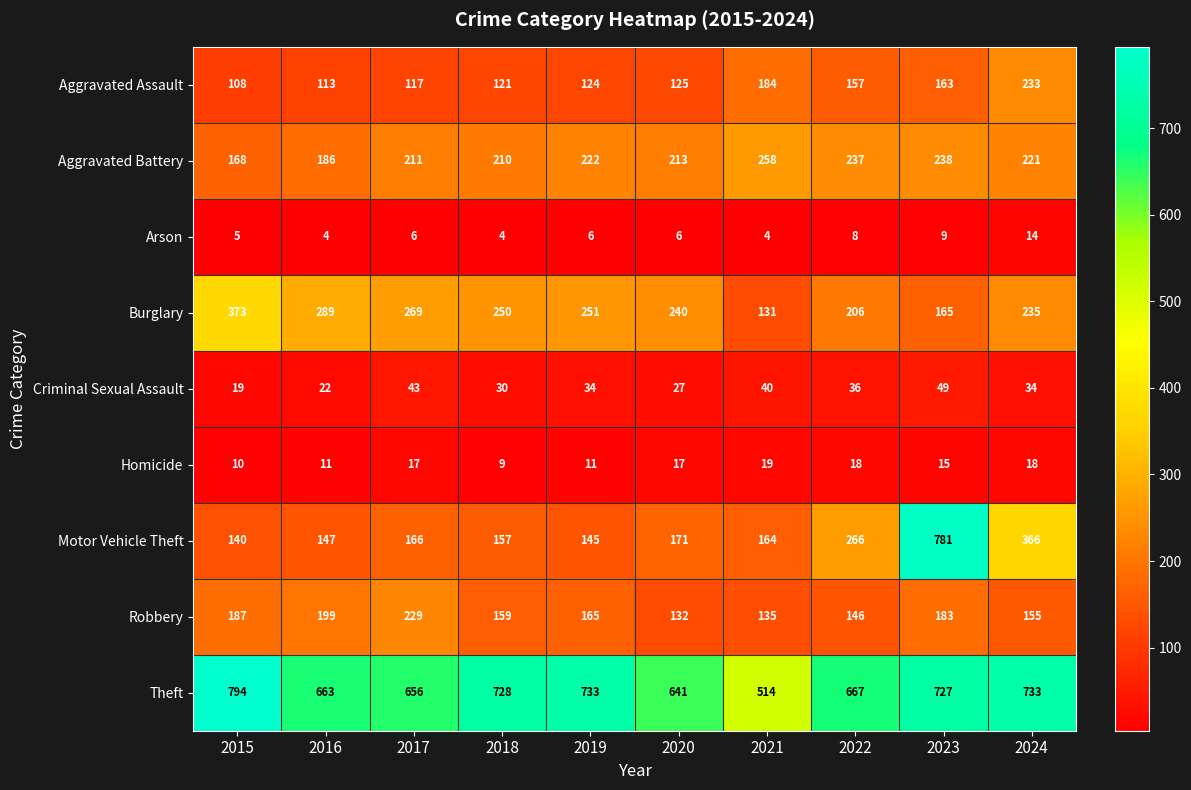

What is the difference between the Aggravated Battery values at 2021 and 2015?

90